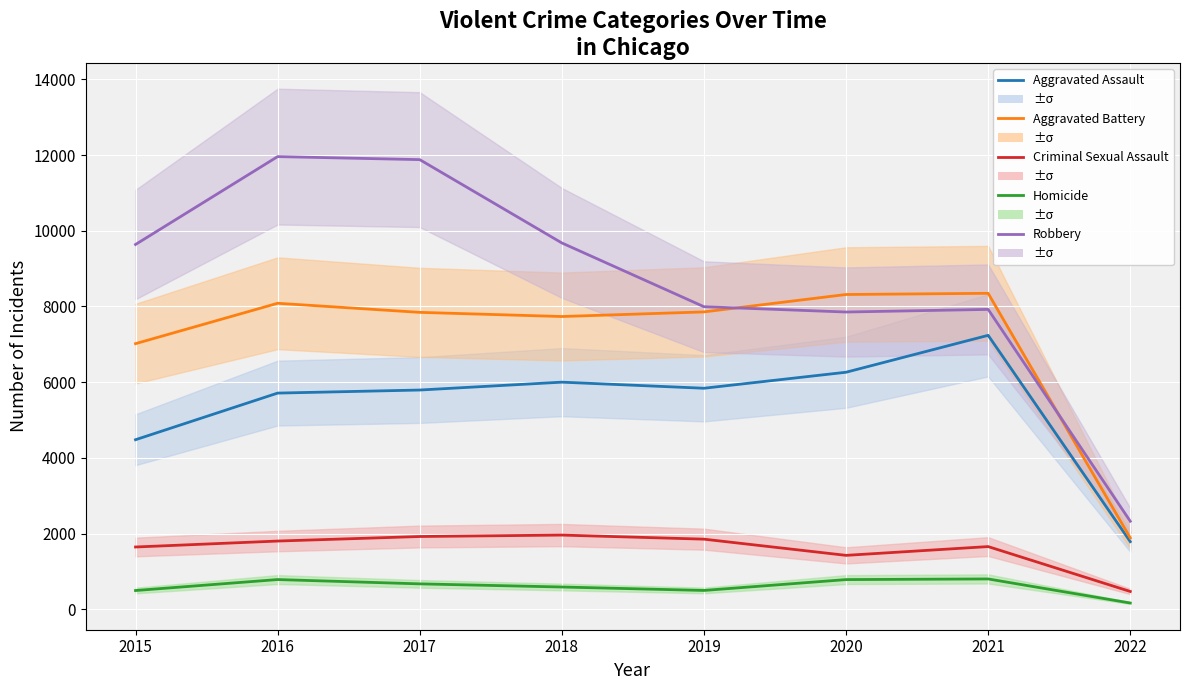

What is the average value of the Aggravated Assault series?

5389